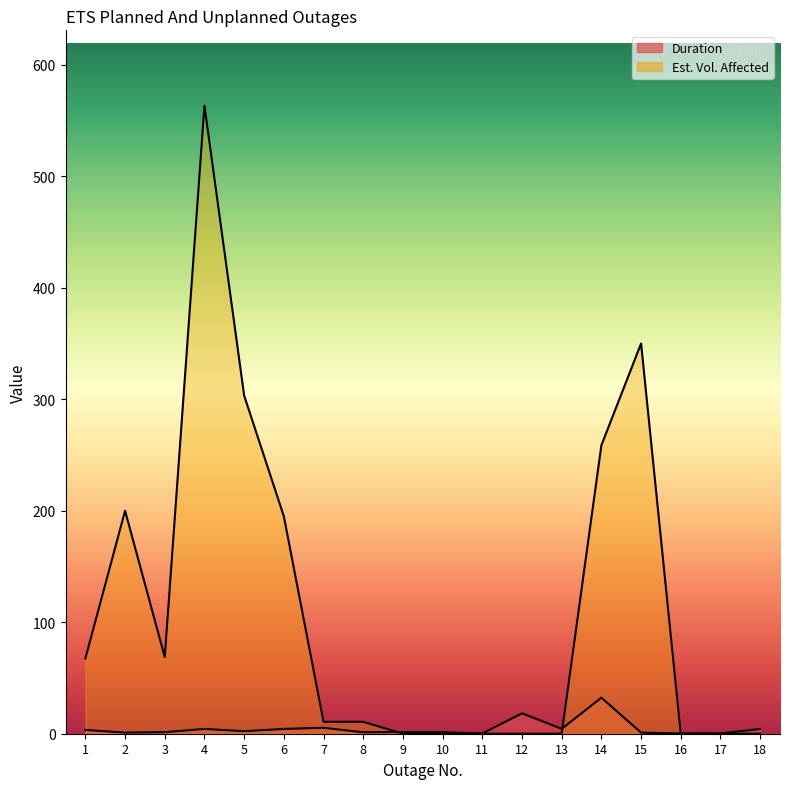

What is the total value across all series at 1?

70.9